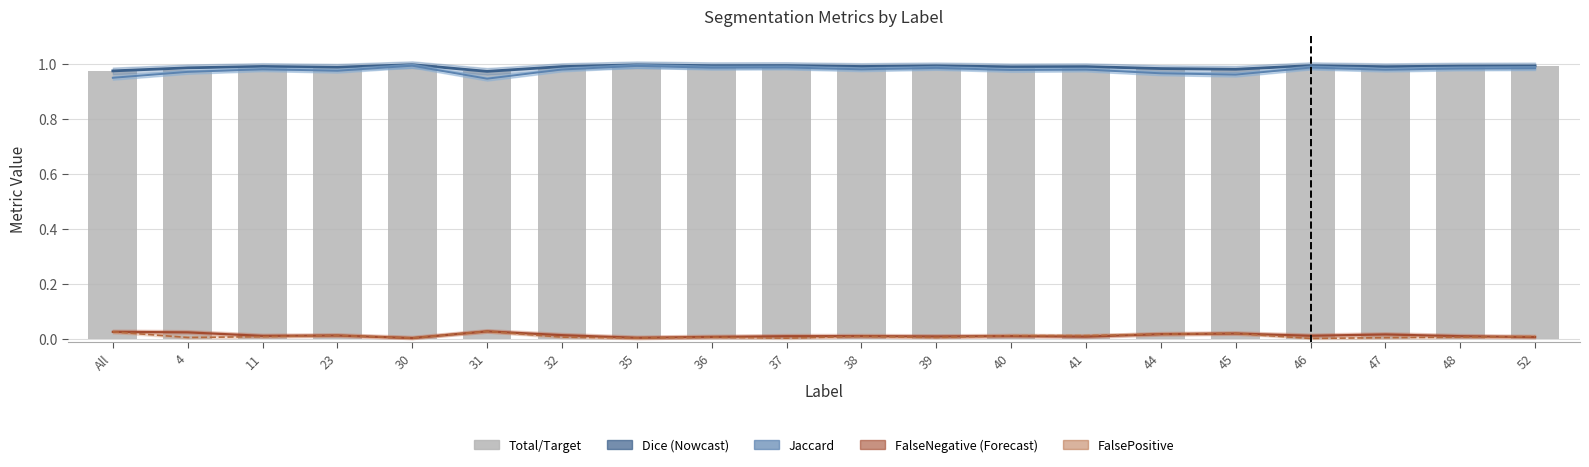

Count the FalseNegative values in the range 0 to 1.

20